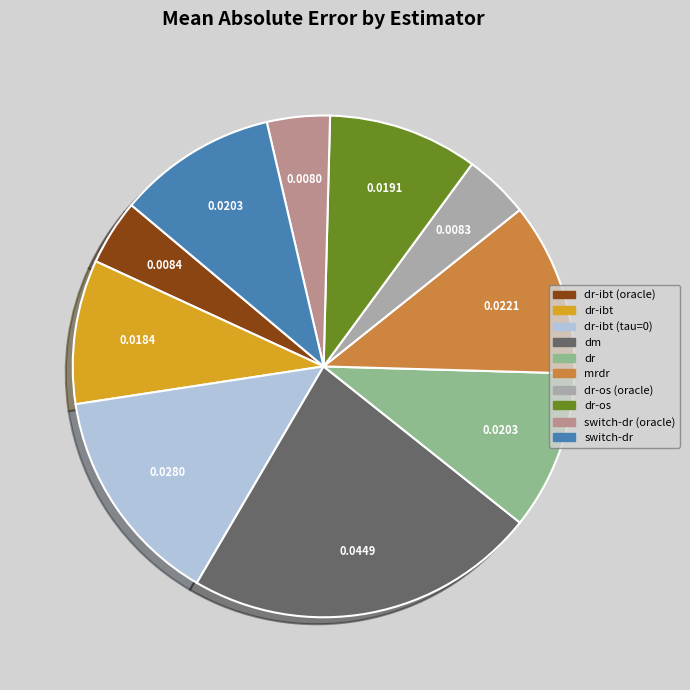

Does any single category account for the majority?

No